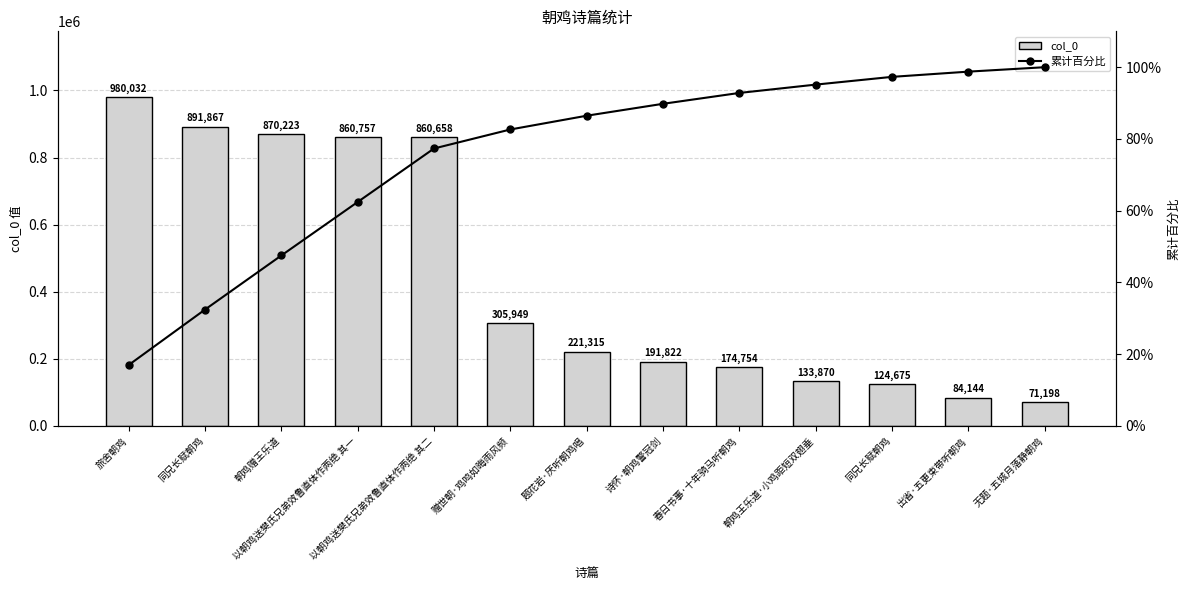

At which category is the sum across all series the highest?

旅舍朝鸡